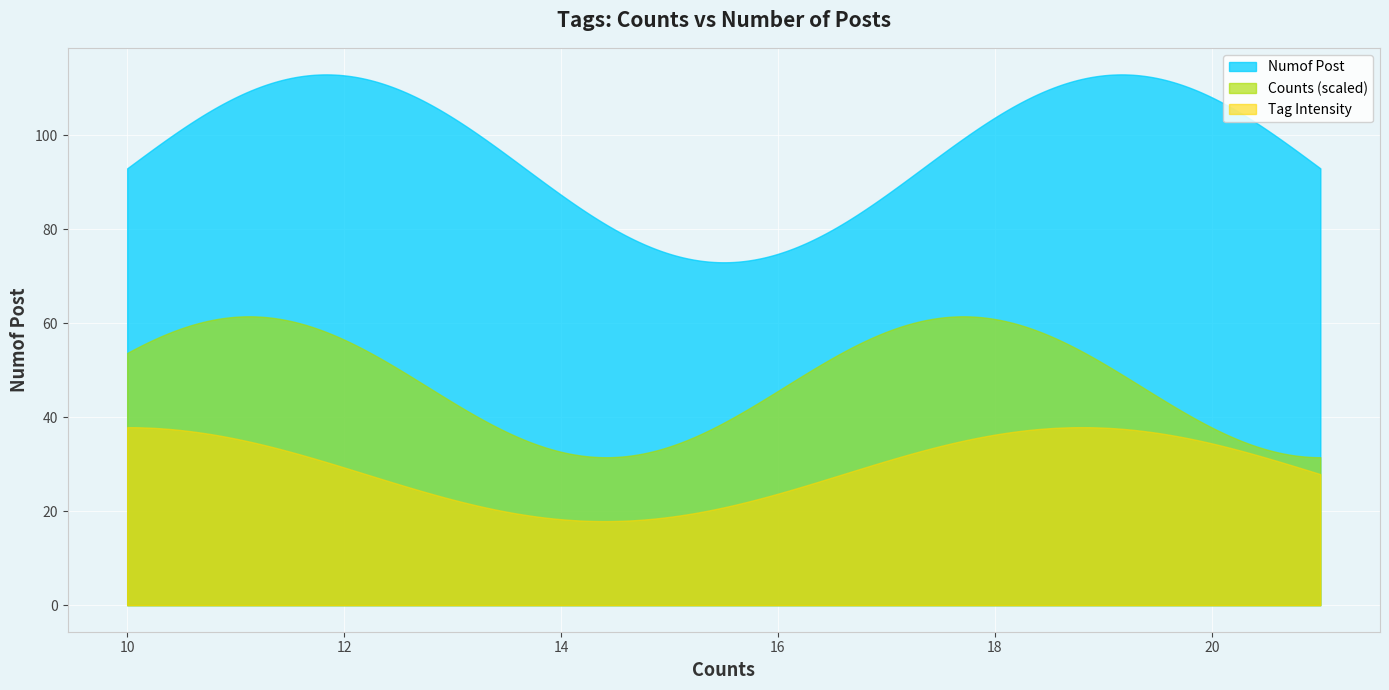

Which series has the largest range (max minus min)?

Numof Post